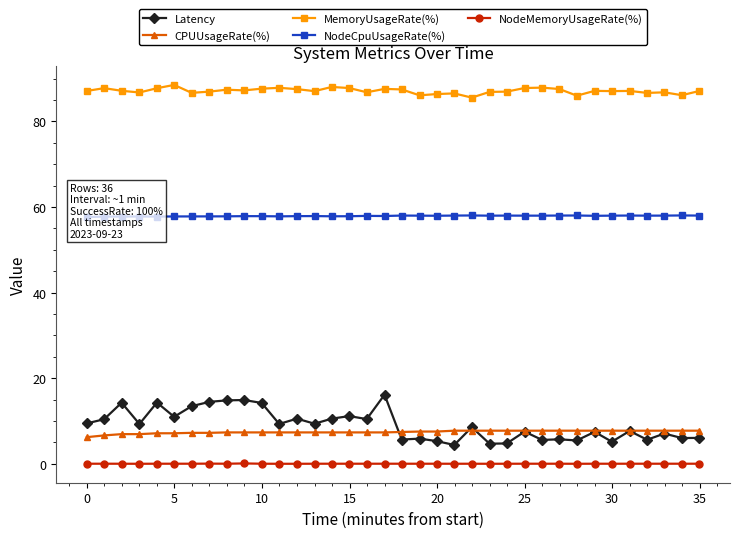

What is the minimum value for CPUUsageRate(%)?

6.2